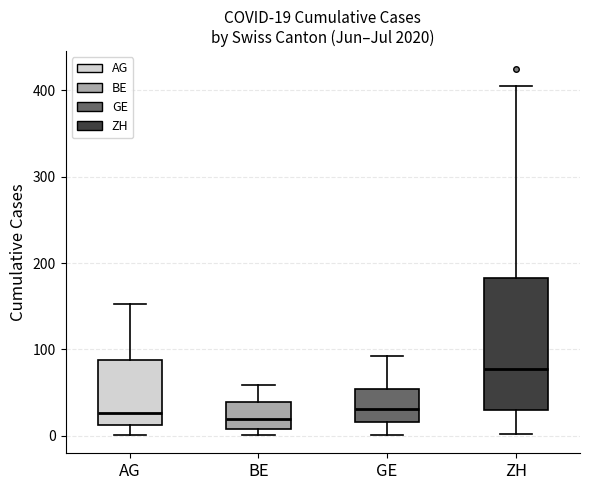

Which box is the tallest, from its lower edge to its upper edge?

ZH